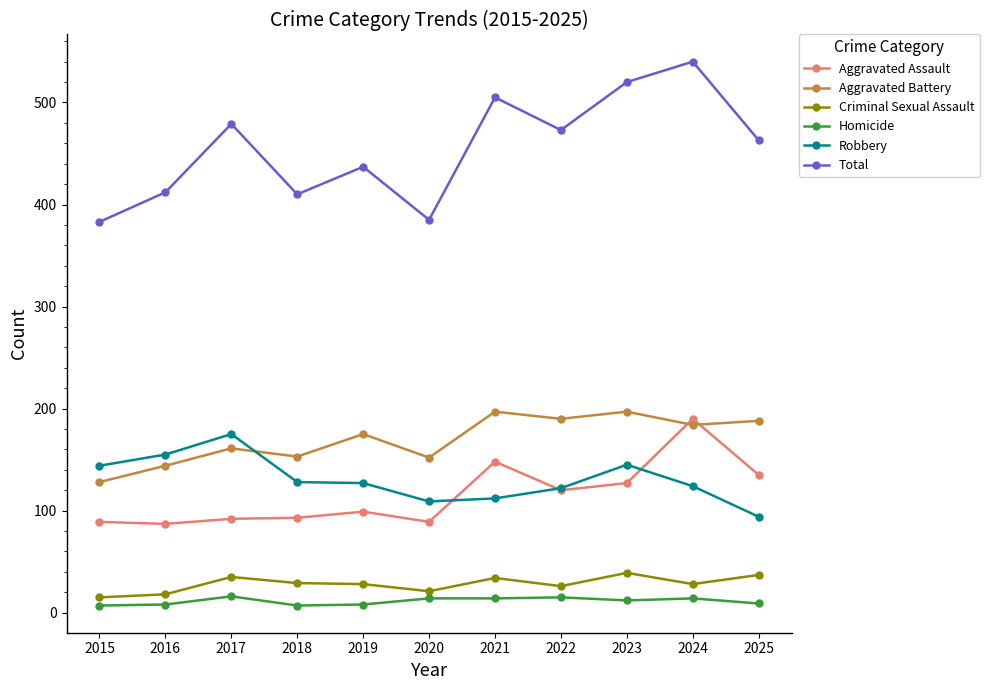

How many data points in Aggravated Assault are less than 99?

5